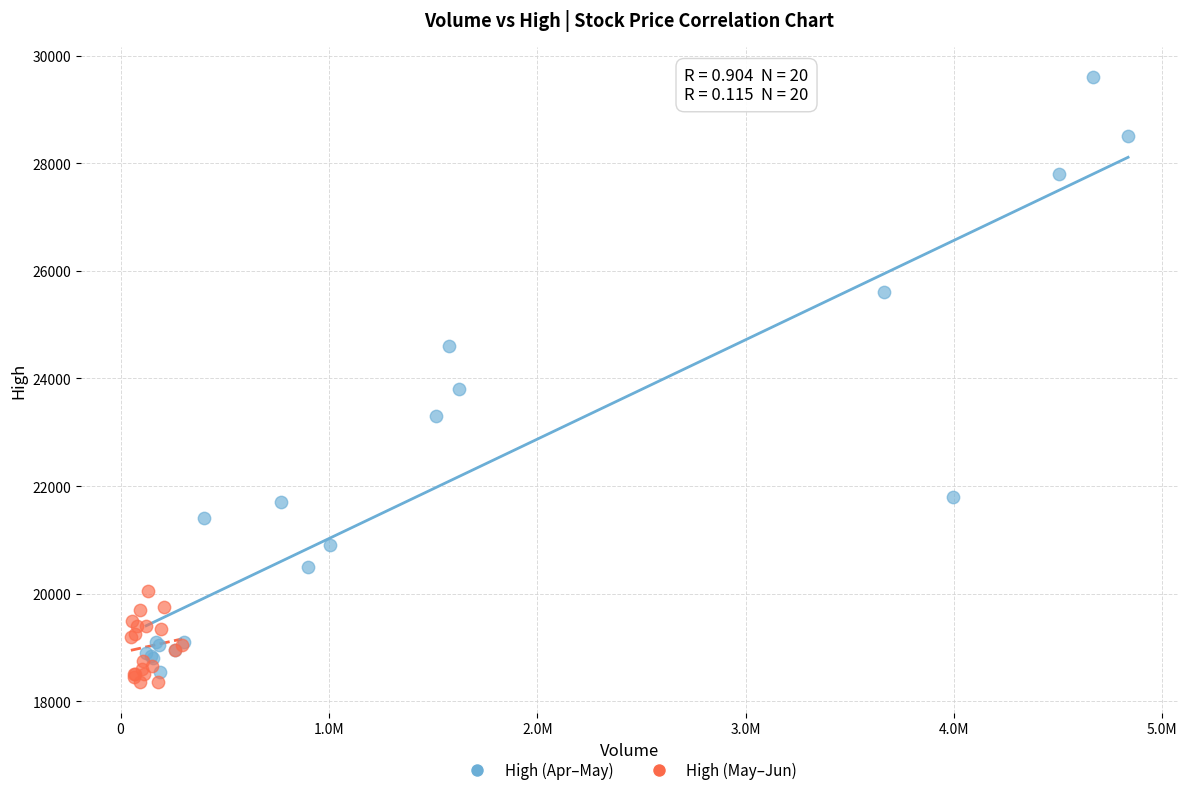

Which series has the largest Y range (max minus min)?

High (Apr–May)